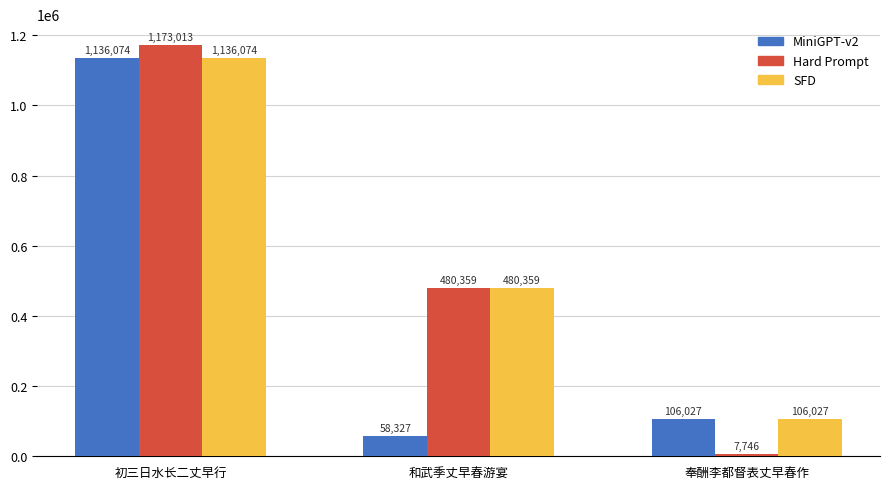

What is the sum of the SFD values at 和武季丈早春游宴 and 初三日水长二丈早行?

1616433